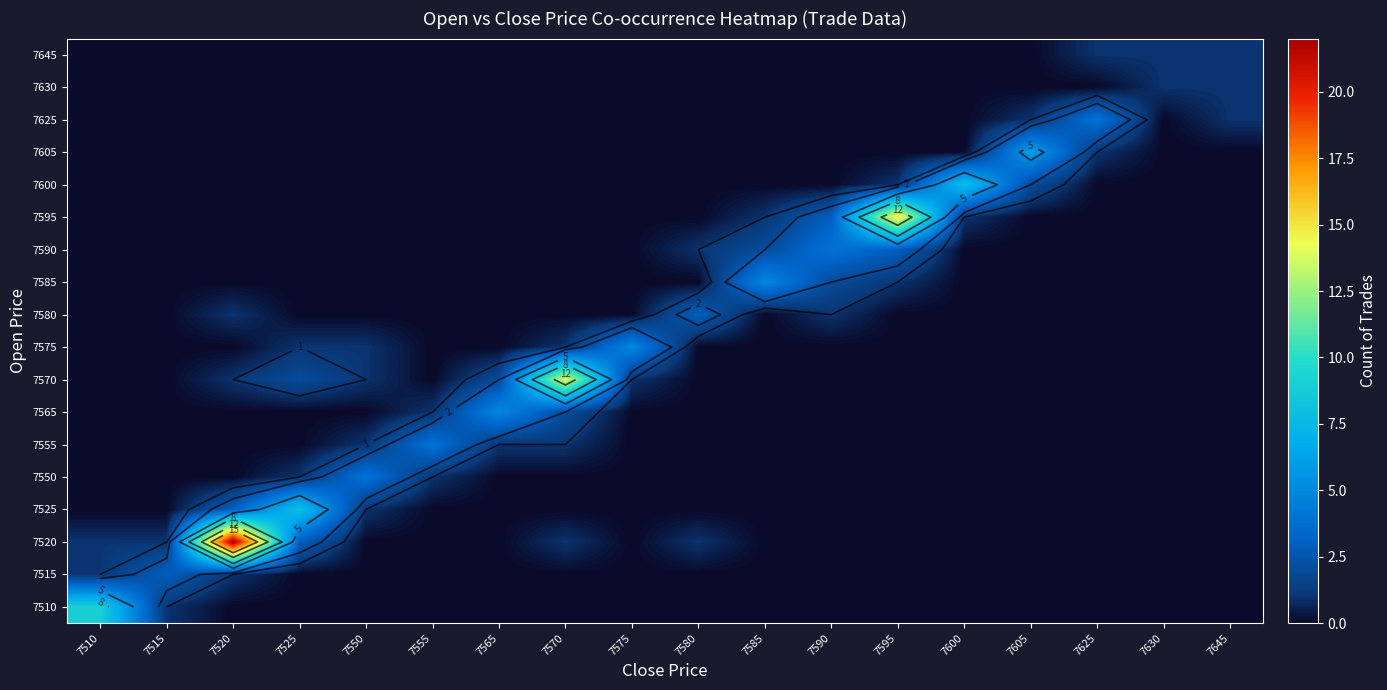

Is it true that 7595 equals -8 at 7525?

False